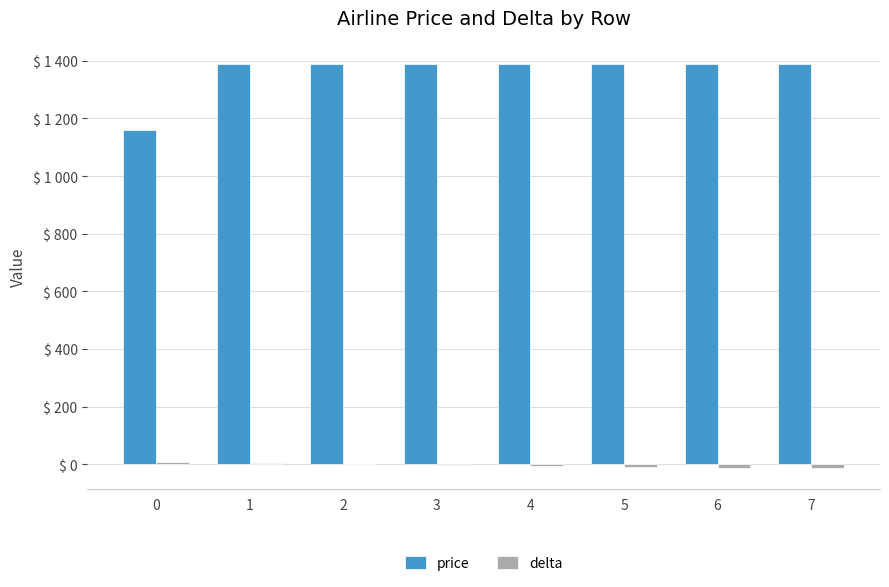

Does the chart contain stacked bars?

No